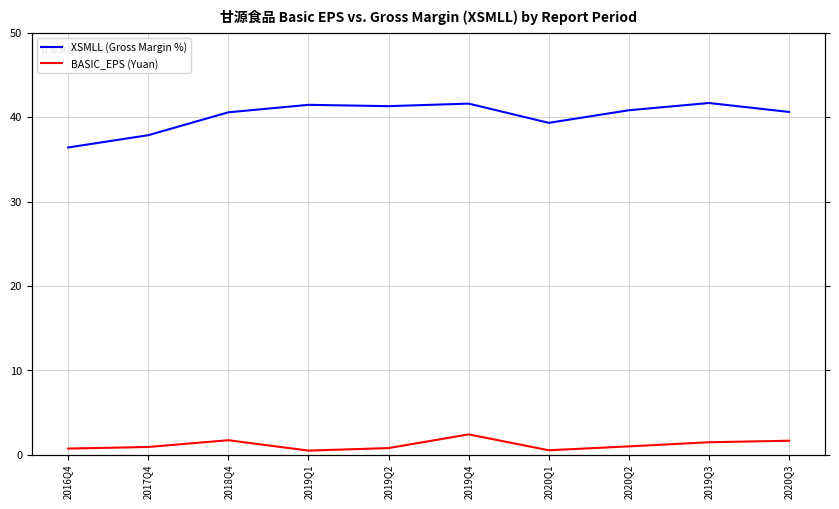

Where does the XSMLL (Gross Margin %) series first go above 40?

2018Q4